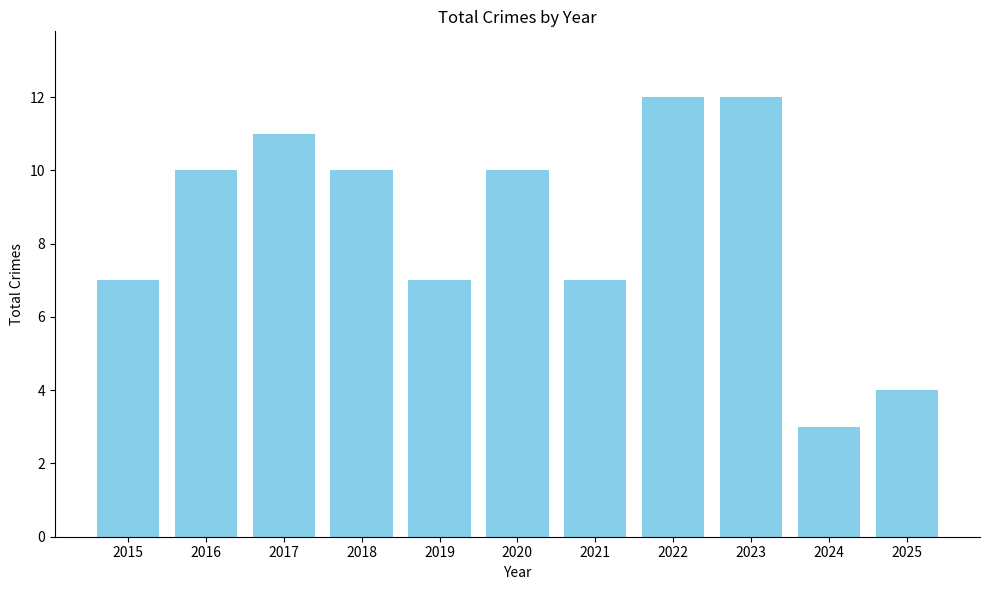

Which has a higher value, 2018 or 2022?

2022